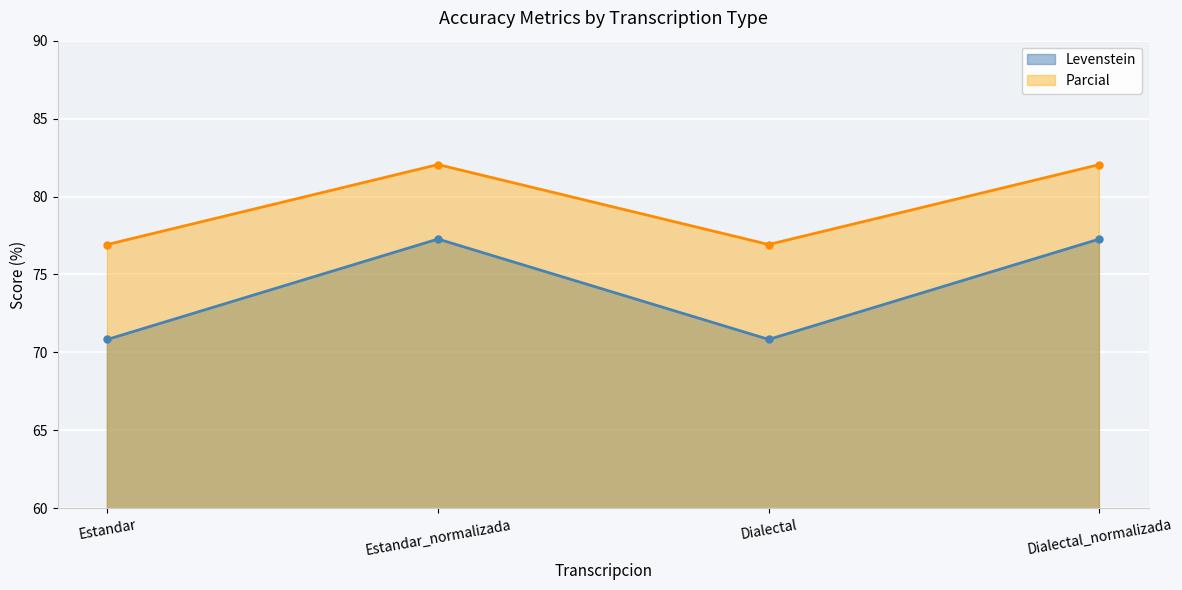

At Estandar_normalizada, list the series in order from smallest to largest.

Levenstein, Parcial